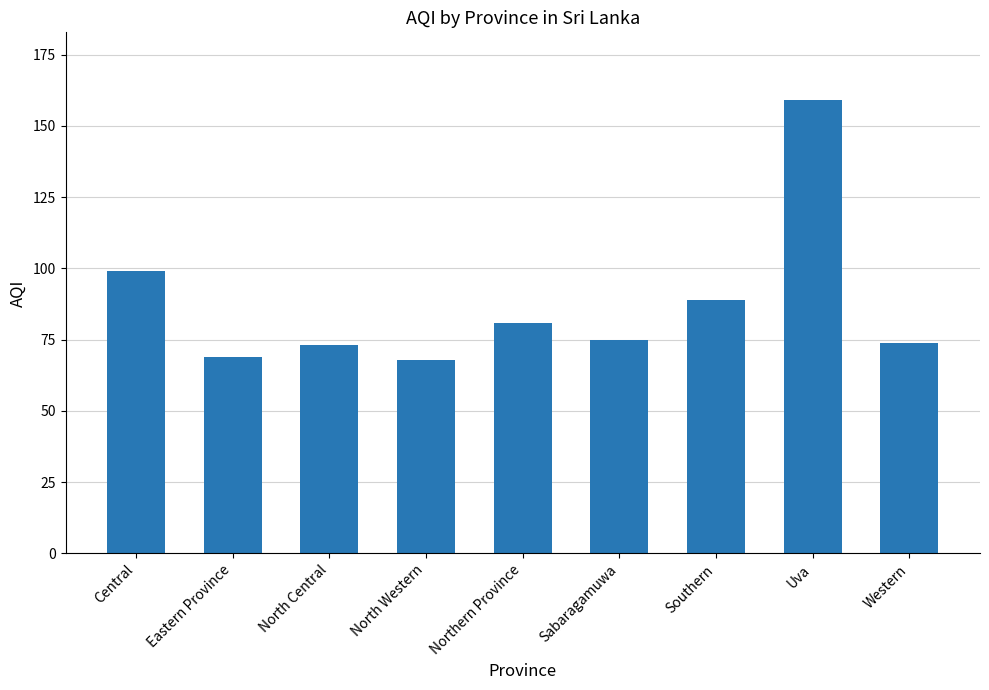

The chart shows a value of 29 at Southern. True or false?

False